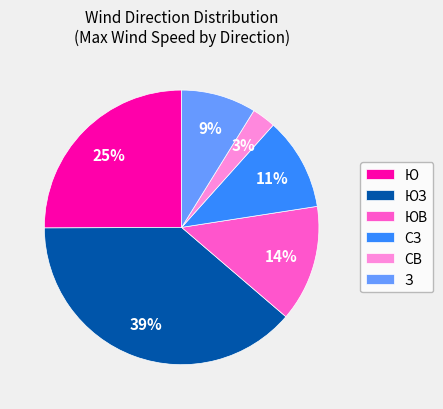

True or false: Ю accounts for 1% of the total.

False